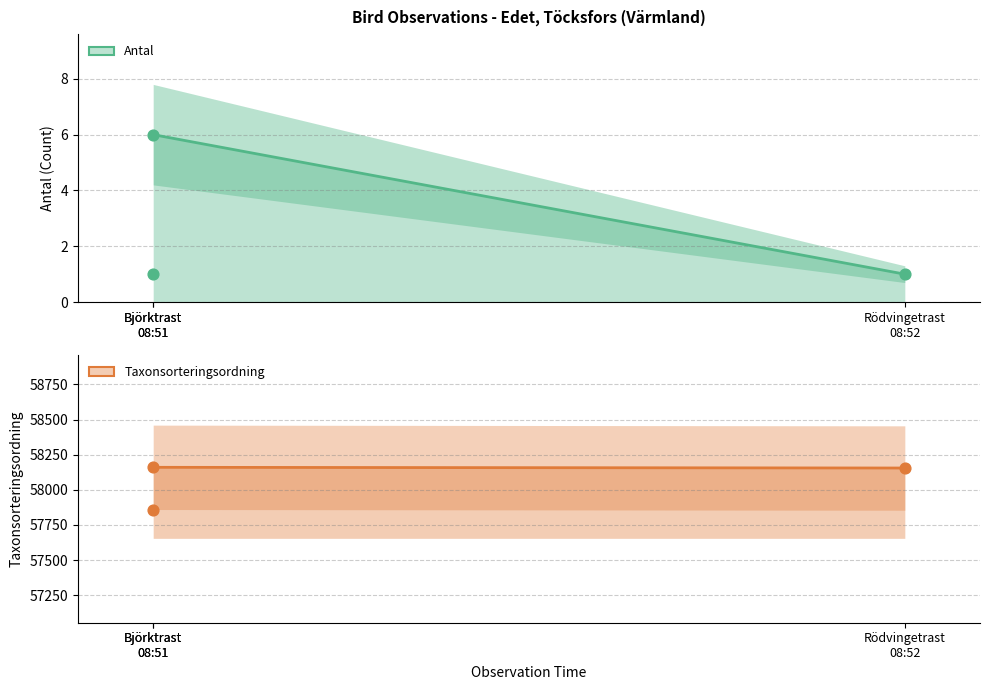

Which series has the largest total across all categories?

Taxonsorteringsordning